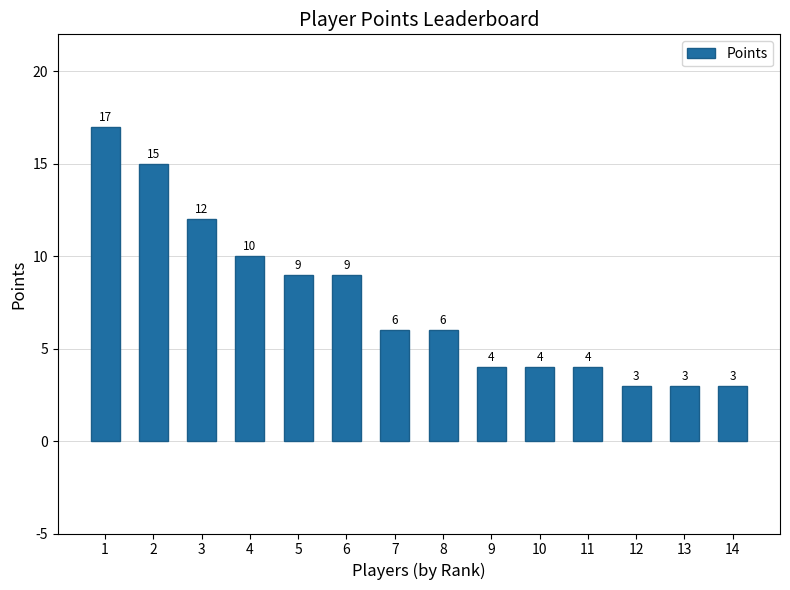

At which label is the value closest to 10?

4